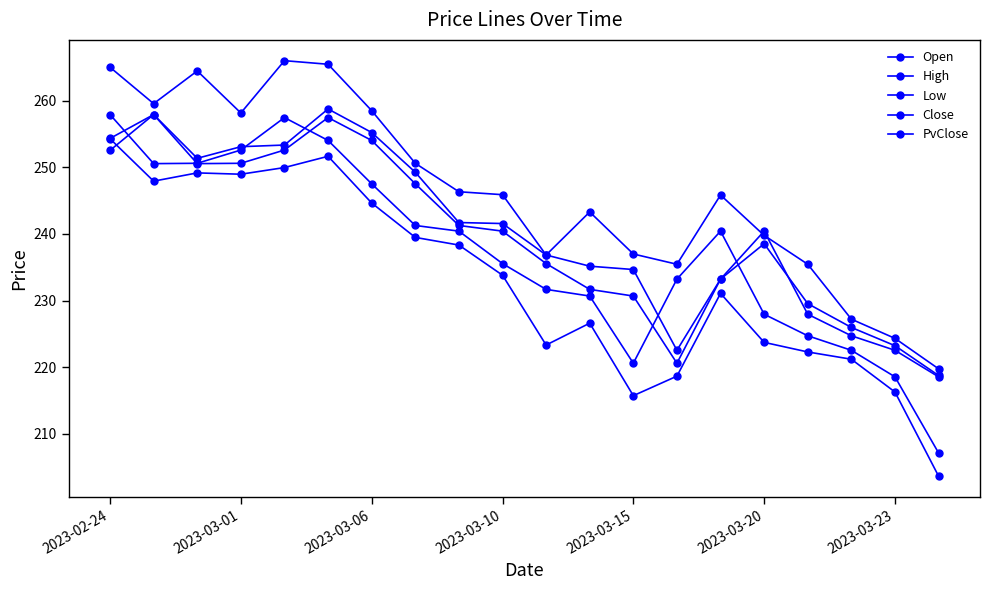

How many categories are shown in the chart?

20